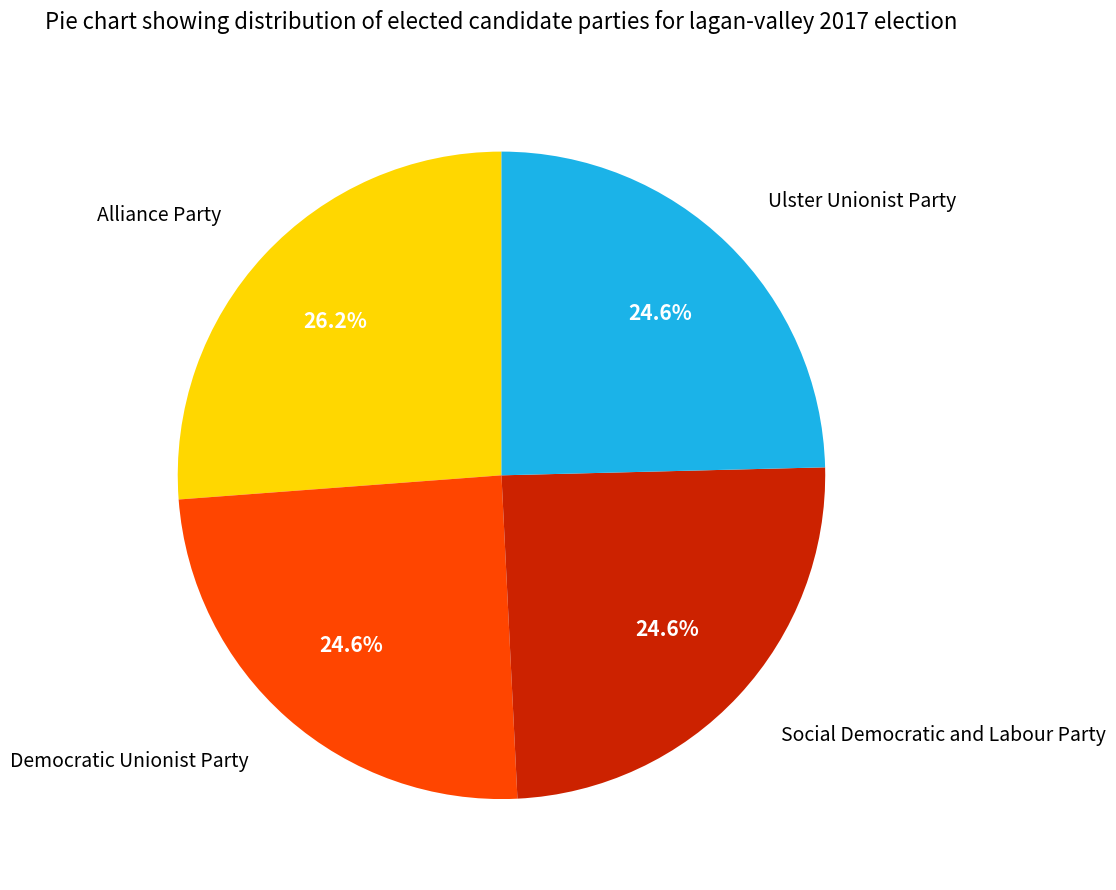

What percentage do Democratic Unionist Party and Alliance Party together represent?

50.8%